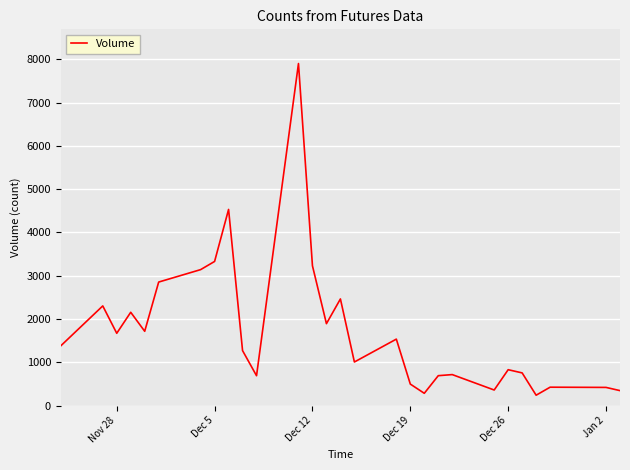

How many lines are shown in the chart?

1